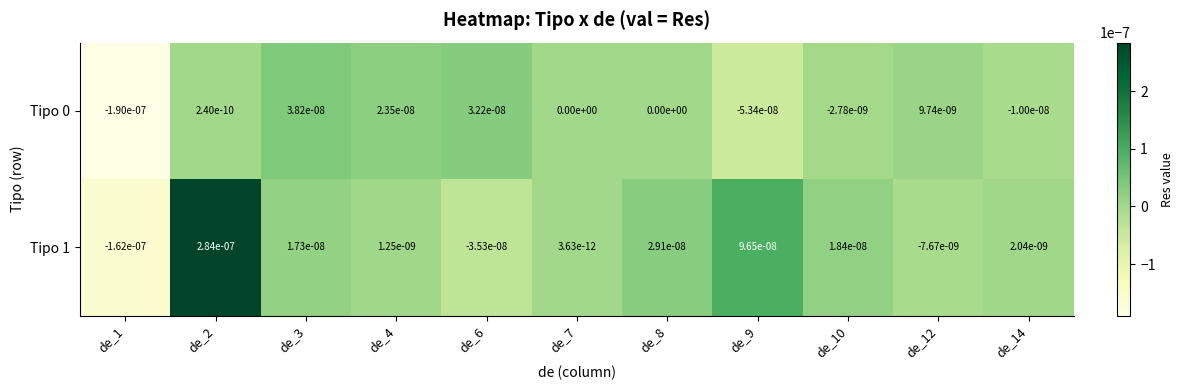

Is it true that Tipo 0 equals -0.0 at de_10?

True